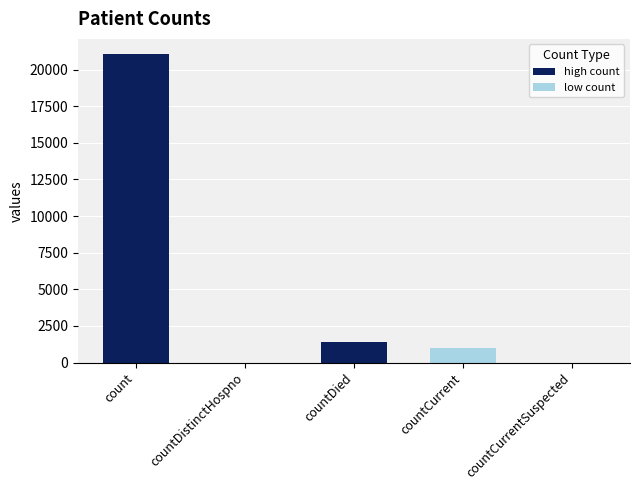

The chart shows a value of -7247 at countCurrentSuspected. True or false?

False